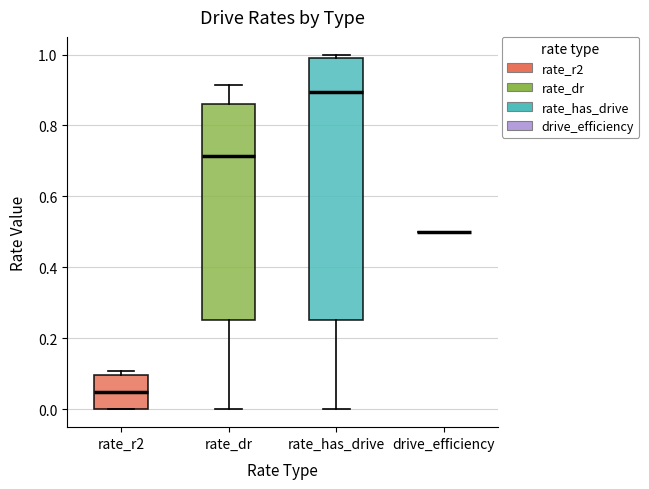

Reading left to right, transcribe this box plot: for each box, give where its median line is, the range the box spans, and where its two whiskers end, as read against the y-axis. The values are not printed on the chart, so give them approximately, as read against the axis.

rate_r2: median 0.04, box 0.00 to 0.10, whiskers 0.00 to 0.10 (just above the box's upper edge)
rate_dr: median 0.72, box 0.26 to 0.86, whiskers 0.00 to 0.92
rate_has_drive: median 0.90, box 0.26 to 0.98, whiskers 0.00 to 1.00
drive_efficiency: box collapsed to a line at 0.50, whiskers 0.50 to 0.50